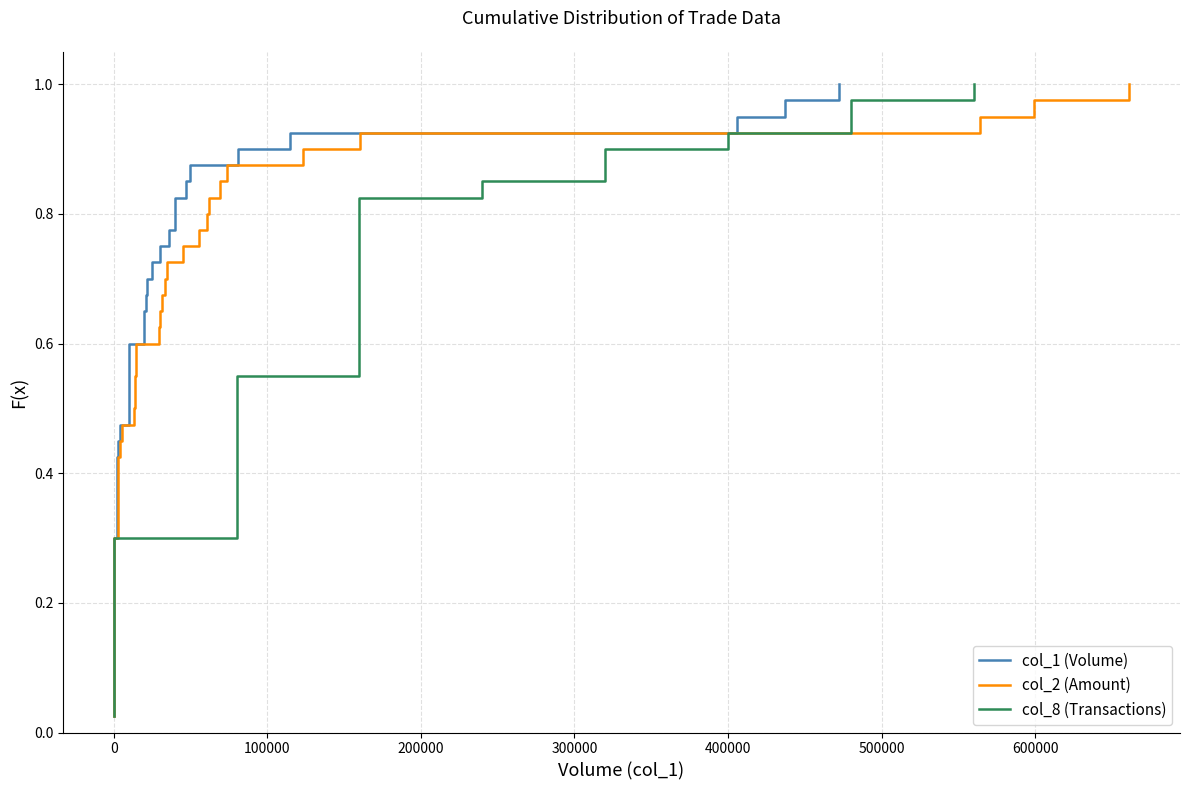

What is the difference between the maximum and minimum values in the col_8 (Transactions) series?

1.0